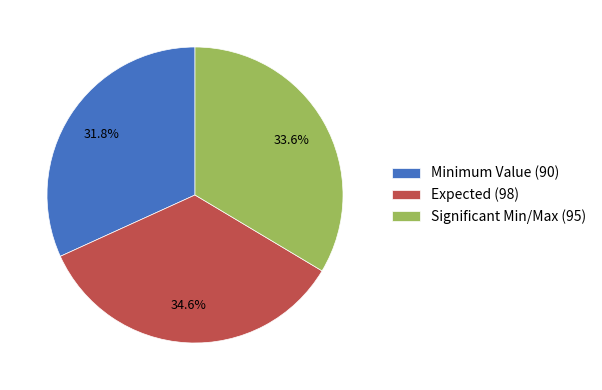

Is there any slice that represents more than half of the pie?

No